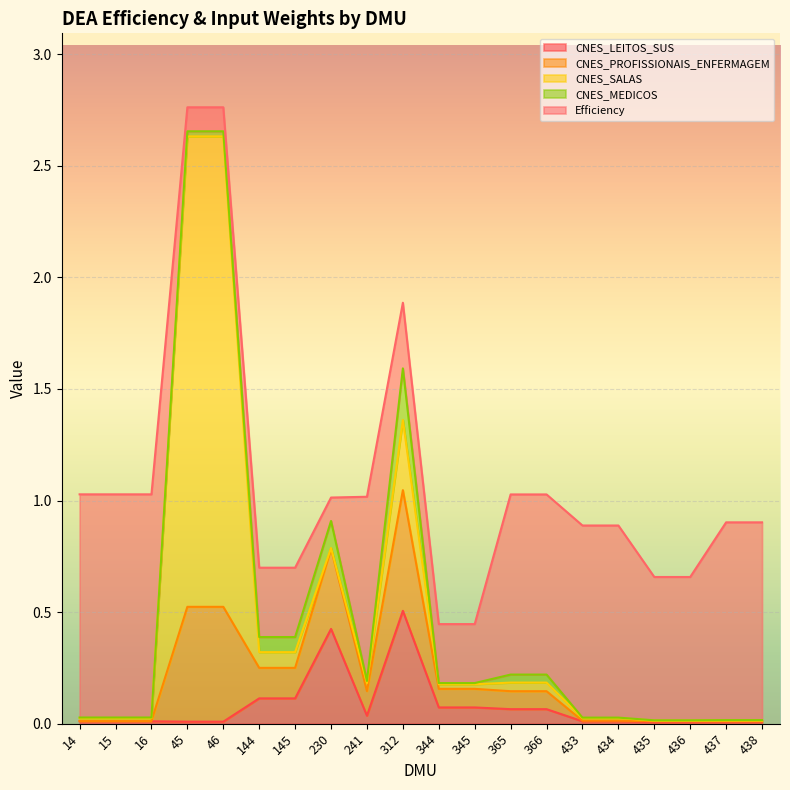

After their last crossing, which series has the higher values: Efficiency or CNES_LEITOS_SUS?

Efficiency